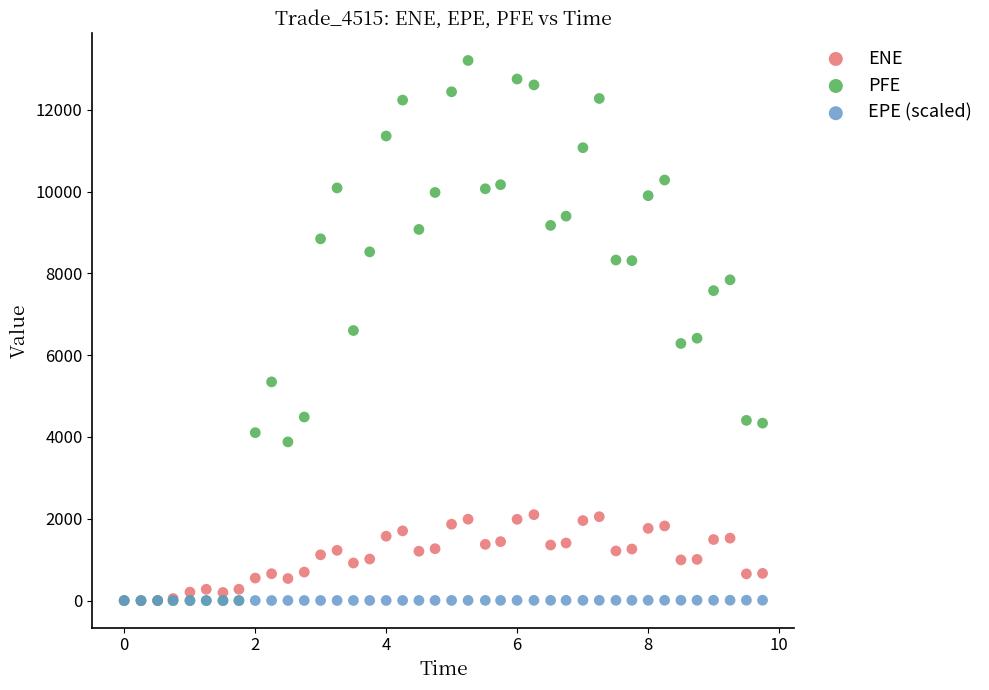

Which series contains the highest Y value?

PFE